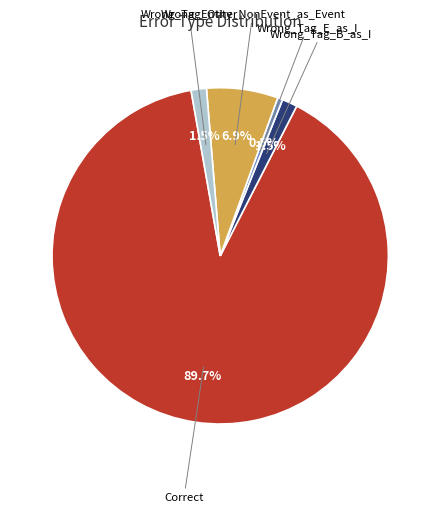

How many slices are in this pie chart?

5